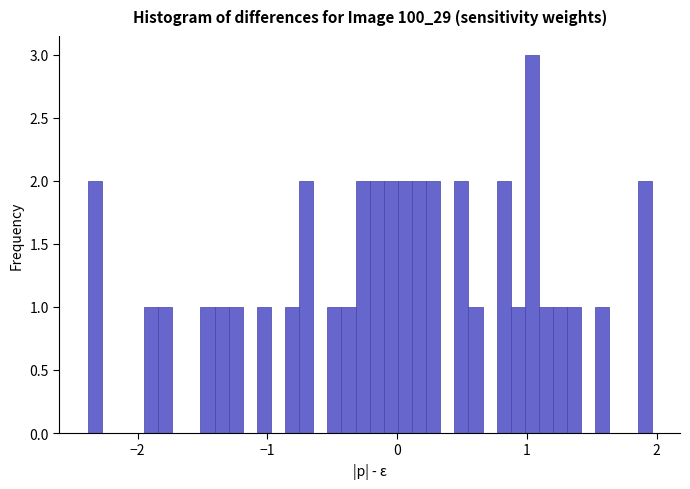

Around what value on the x-axis is the tallest bar? Give the approximate position of its centre, as read against the axis.

1.0